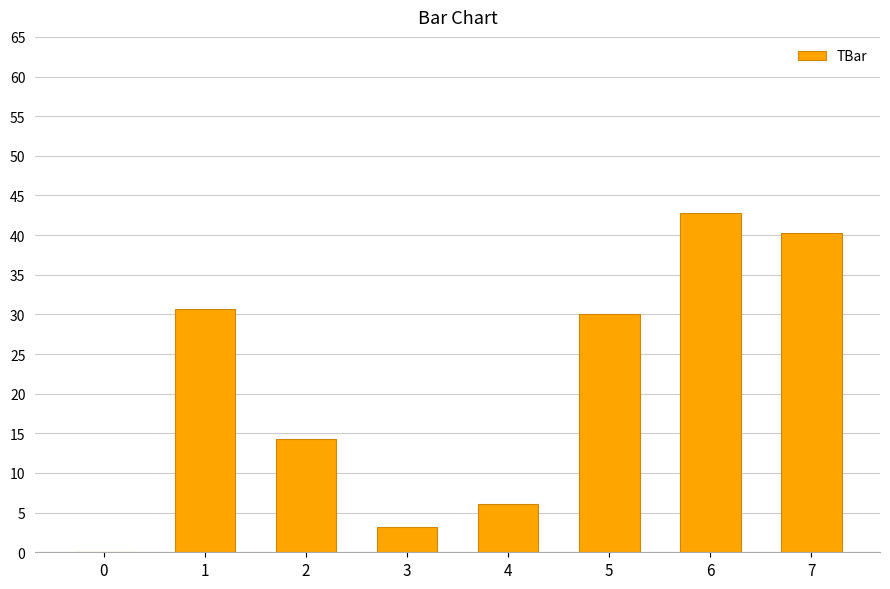

What is the ratio of the value at 4 to the value at 7?

0.2